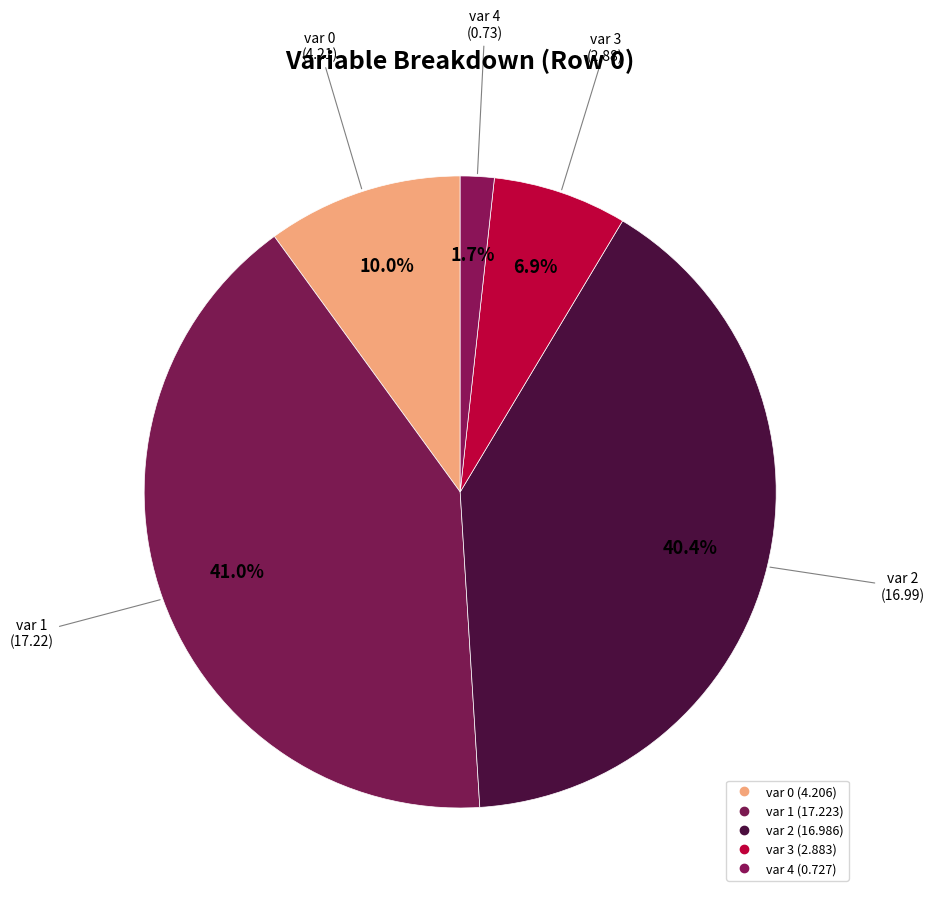

Count the number of slices in the pie.

5